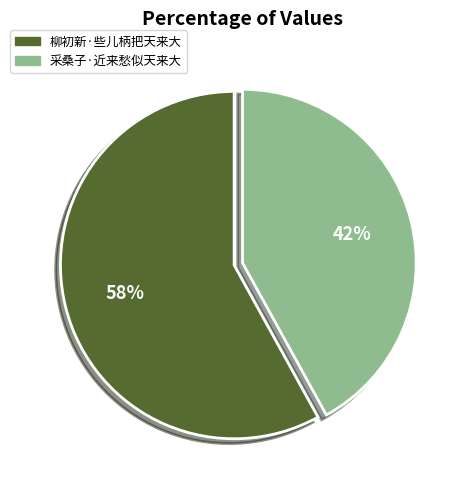

What is the ratio of the value at 柳初新·些儿柄把天来大 to the value at 采桑子·近来愁似天来大?

1.4